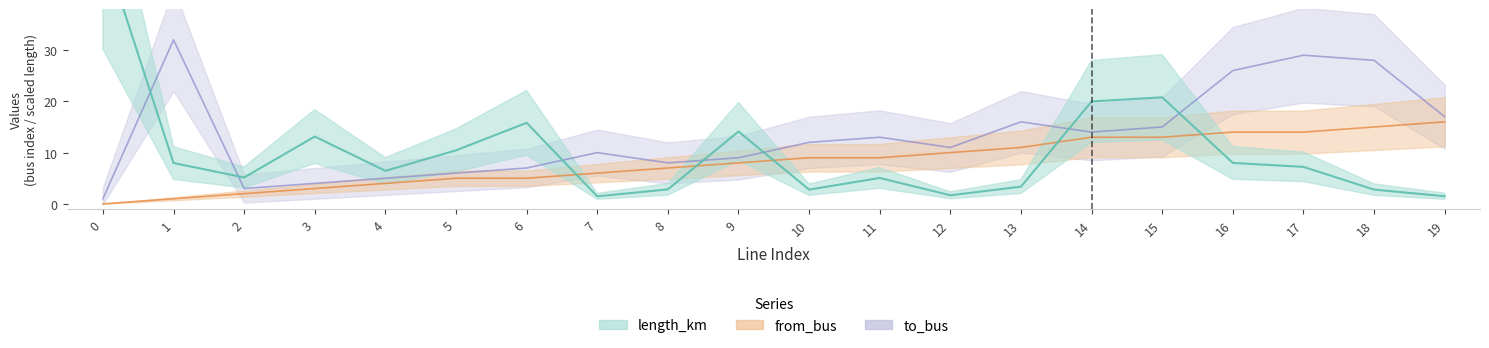

What are all the series names shown in the legend?

length_km, from_bus, to_bus